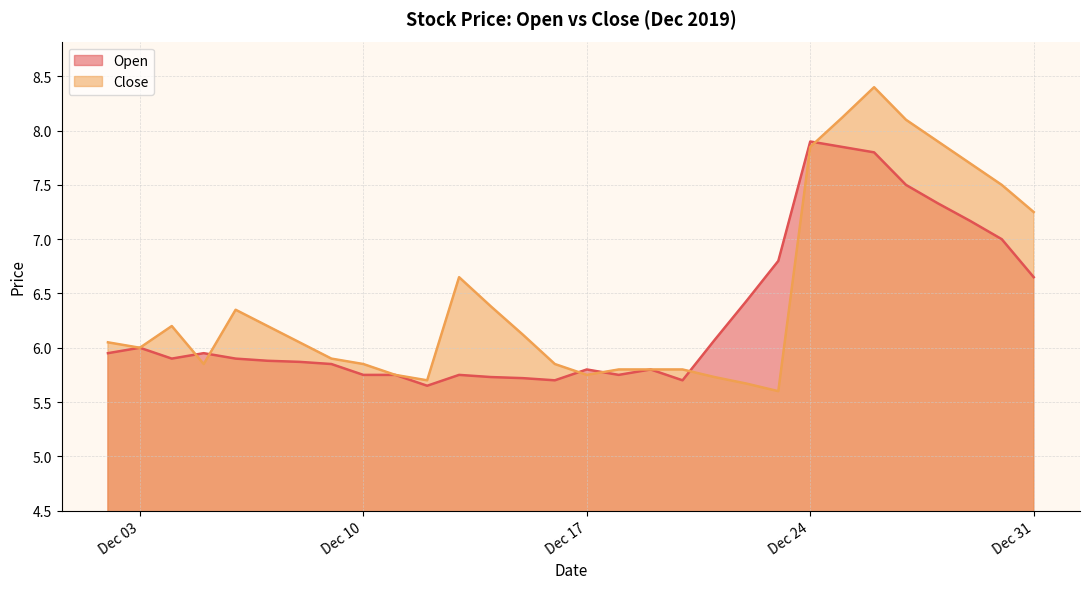

At which label does Close first exceed 6?

2019-12-02